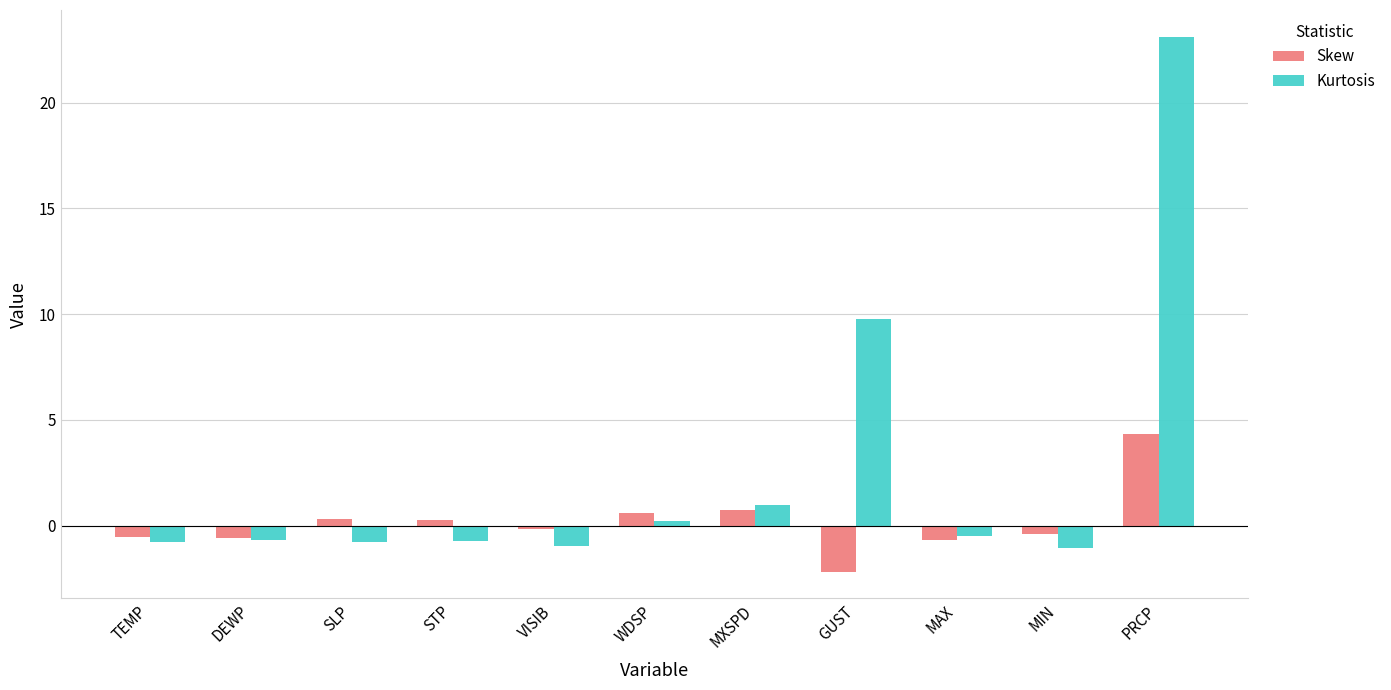

How many bars are there in total?

22